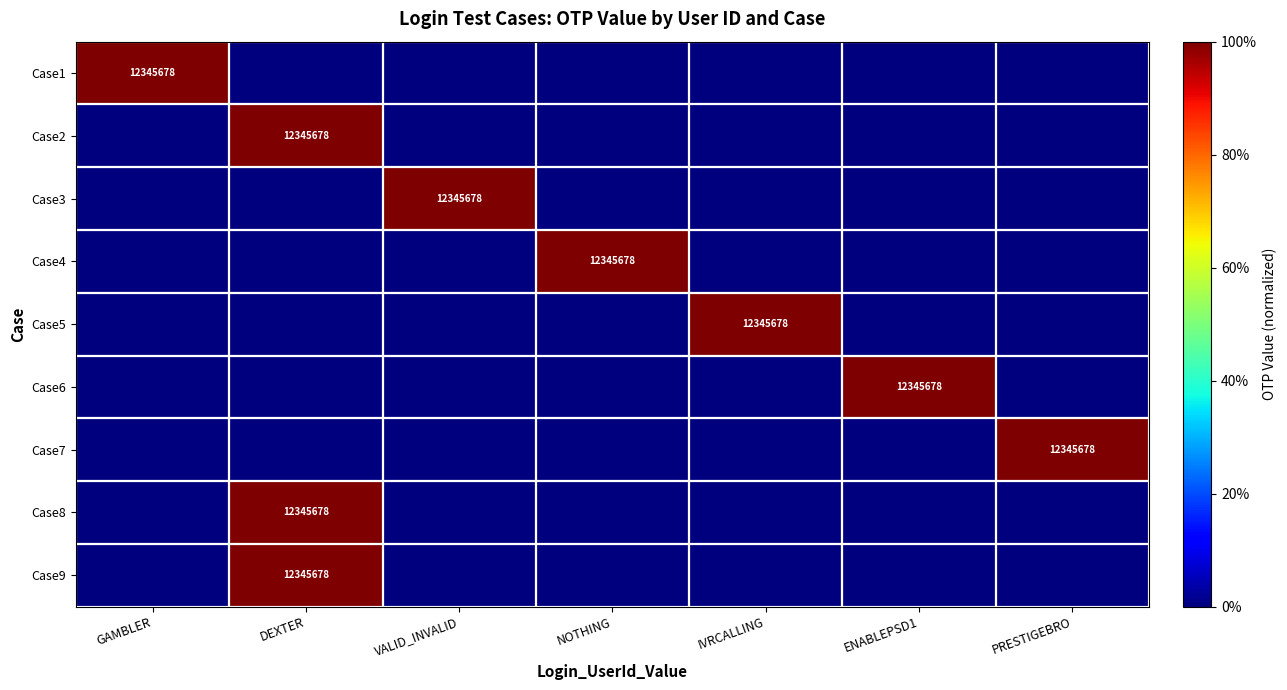

True or false: Case3 has a value of 7977111 at VALID_INVALID.

False